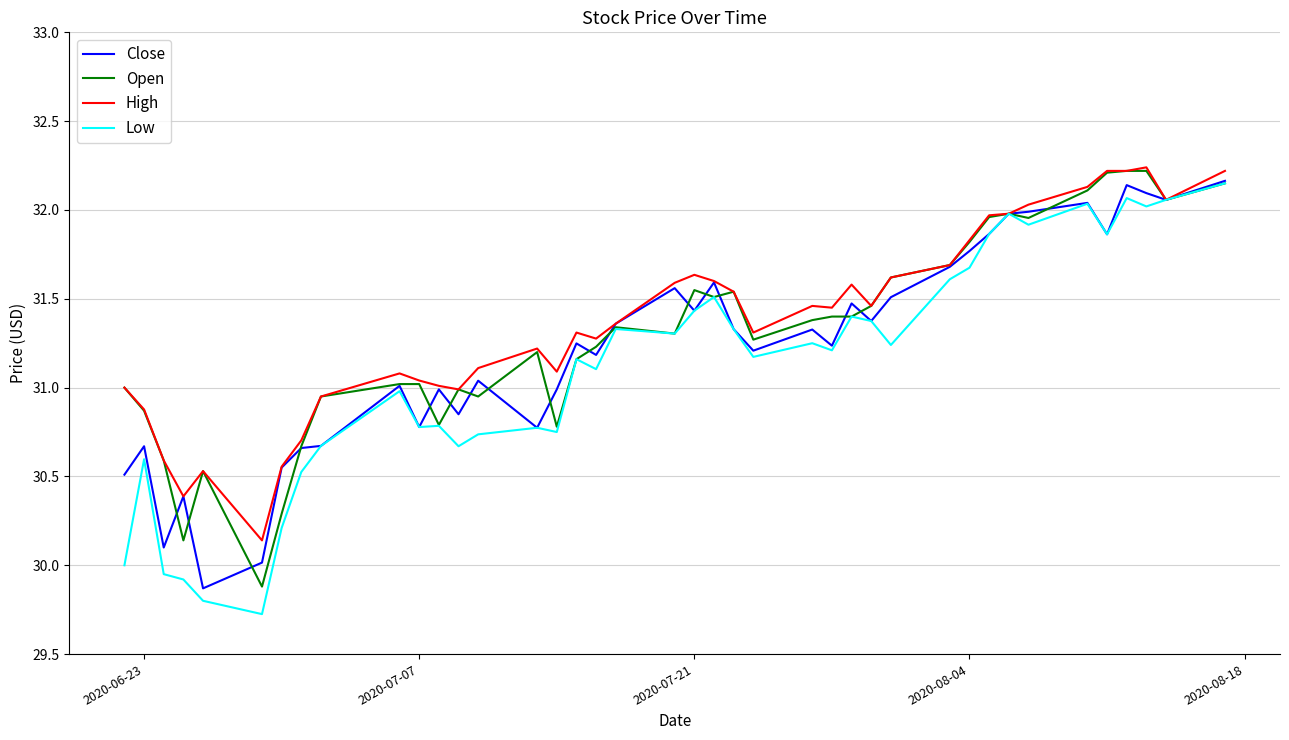

What is the minimum value shown in the chart?

29.7